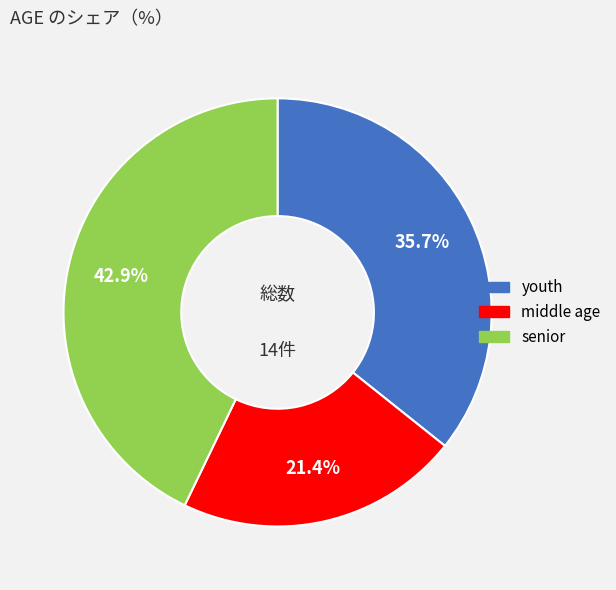

Does youth represent more than half of the total?

No